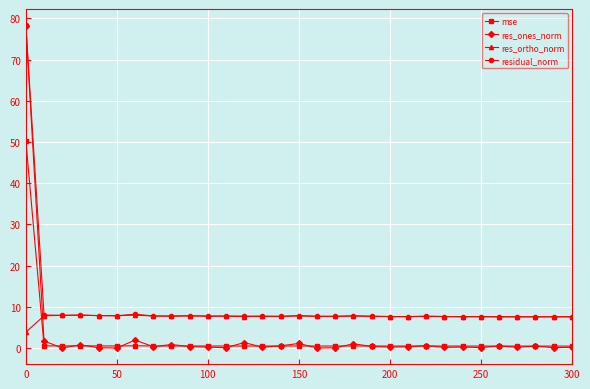

How many values in the res_ortho_norm series are below 7?

1